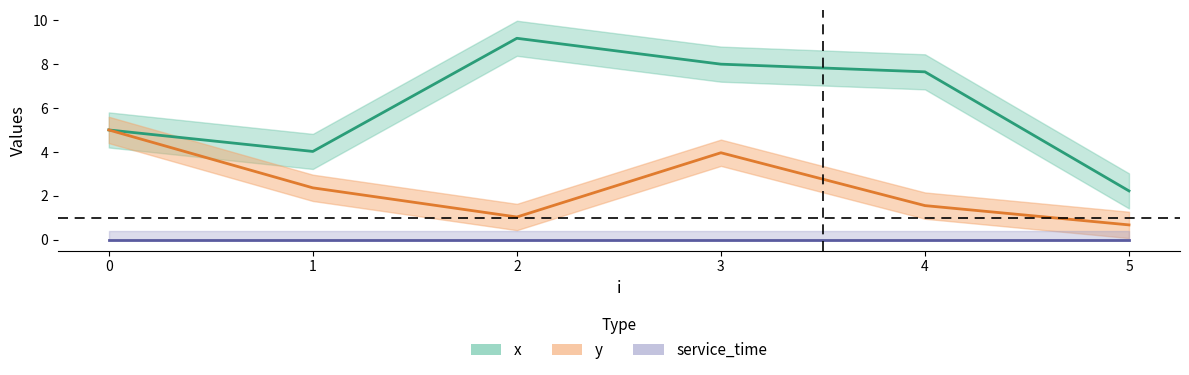

Which series has the widest spread of values?

x